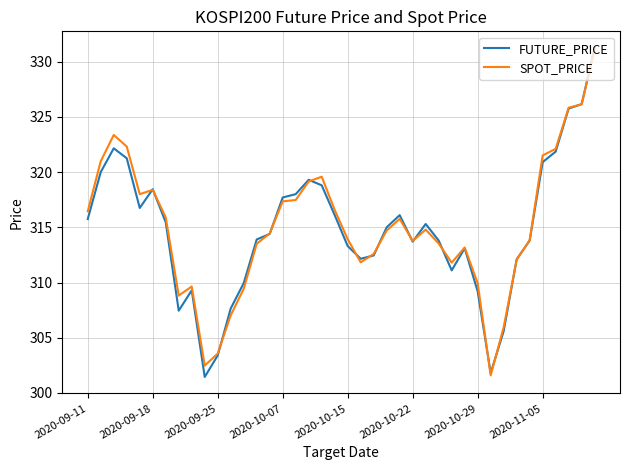

What is the lowest value of the SPOT_PRICE series?

301.6